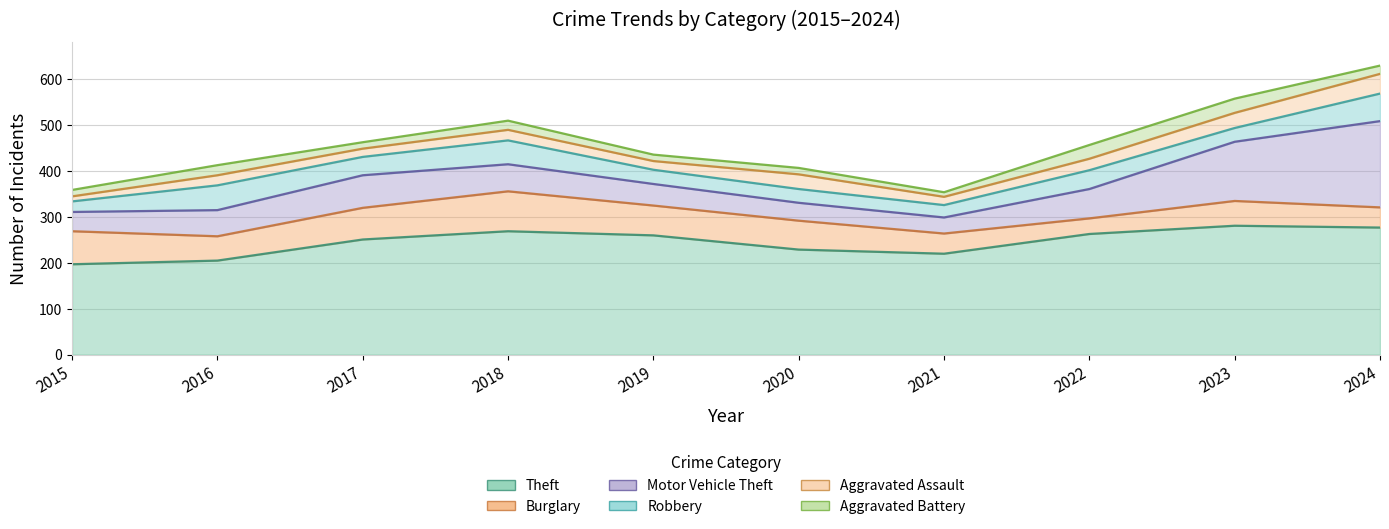

How many intersections are there between Aggravated Battery and Aggravated Assault?

2